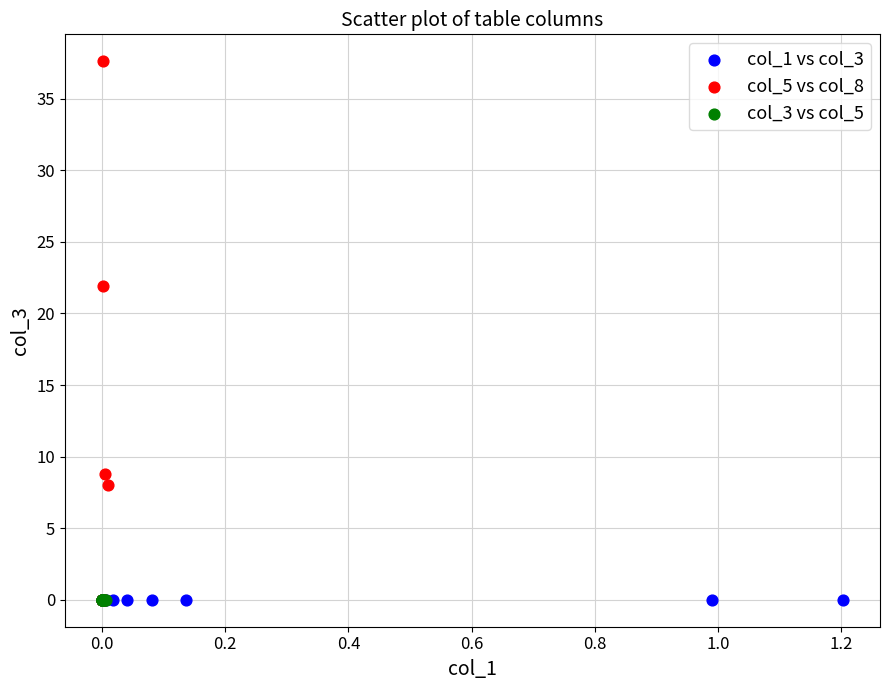

Which series reaches the maximum Y coordinate?

col_5 vs col_8